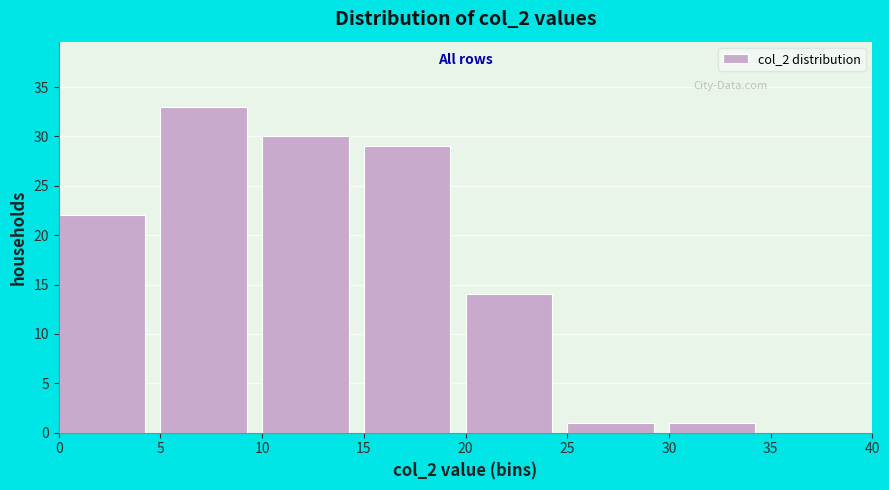

Reading left to right, transcribe this chart: for each bar, give the range it covers on the x-axis and its height. The values are not printed on the chart, so give them approximately, as read against the axis.

0 to 5: 22
5 to 10: 33
10 to 15: 30
15 to 20: 29
20 to 25: 14
25 to 30: 1
30 to 35: 1
35 to 40: 0